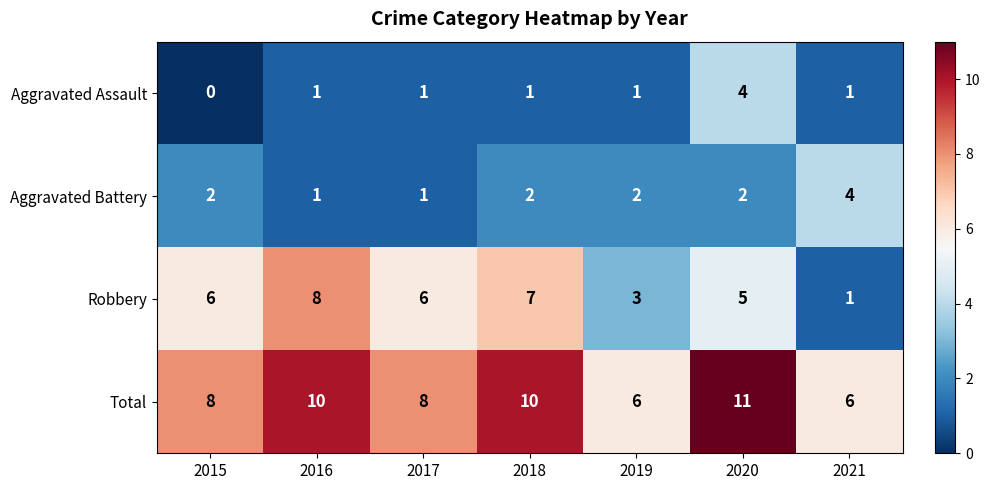

What is the total value across all series at 2016?

20